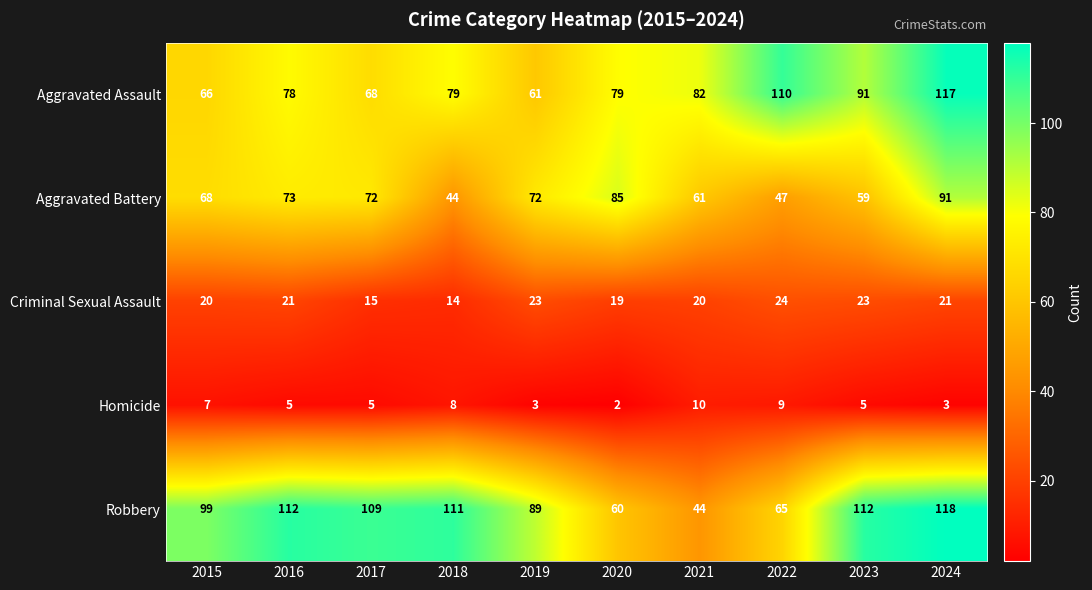

What is the maximum value for Criminal Sexual Assault?

24